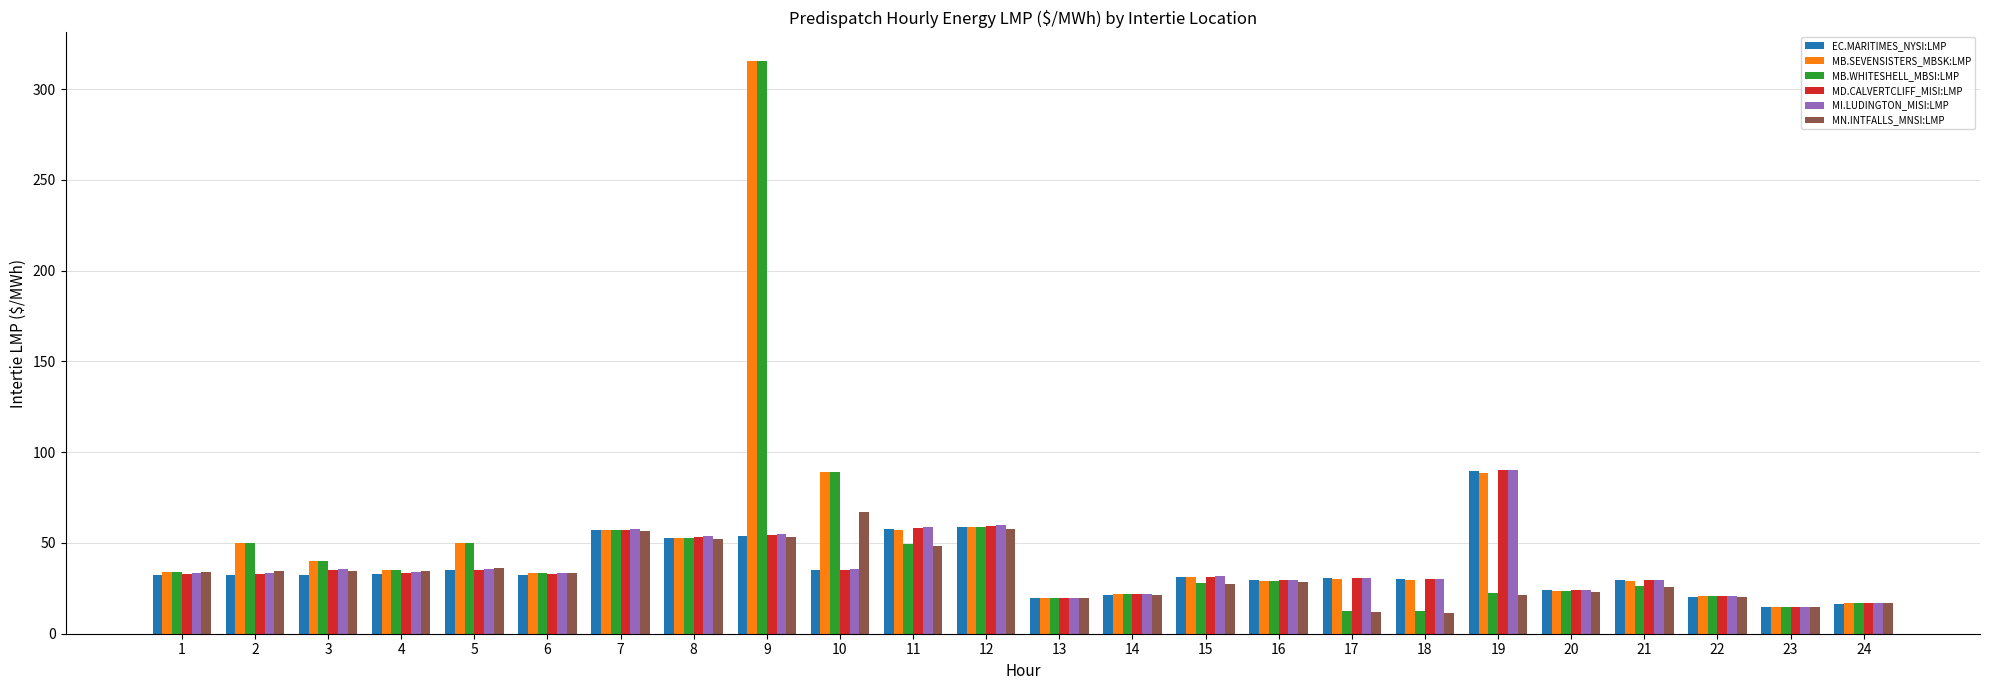

Is it true that EC.MARITIMES_NYSI:LMP equals 5.8 at 14?

False